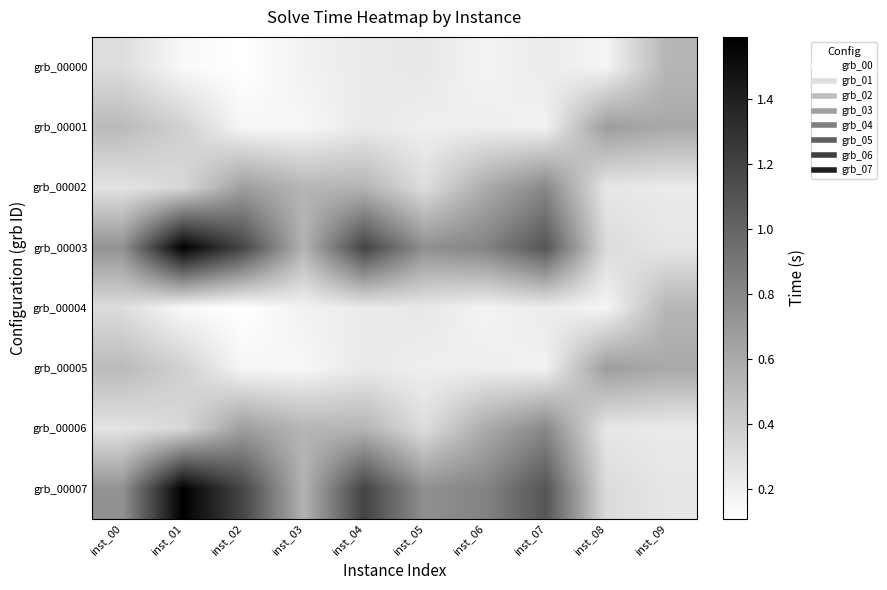

Between inst_06 and inst_09, which series saw the biggest shift?

grb_00003